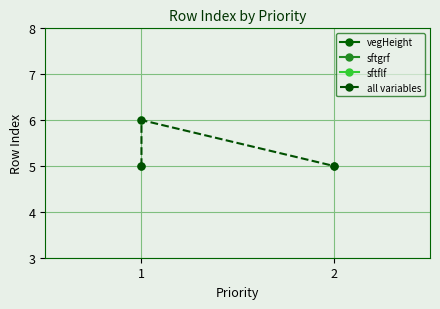

What is the sum of the values at 1 and 2?

10